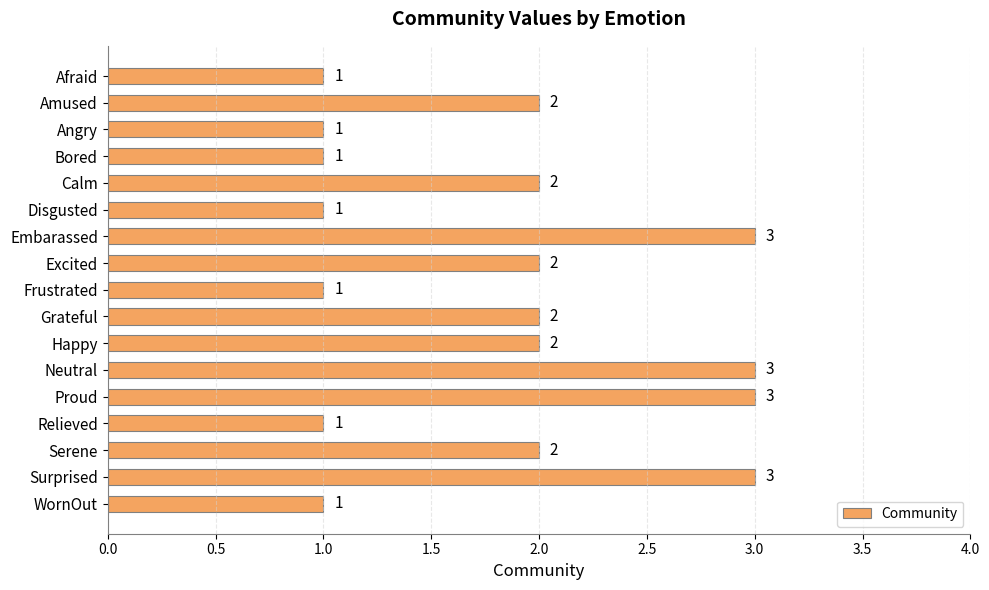

Is it true that the value at Relieved is 2?

False